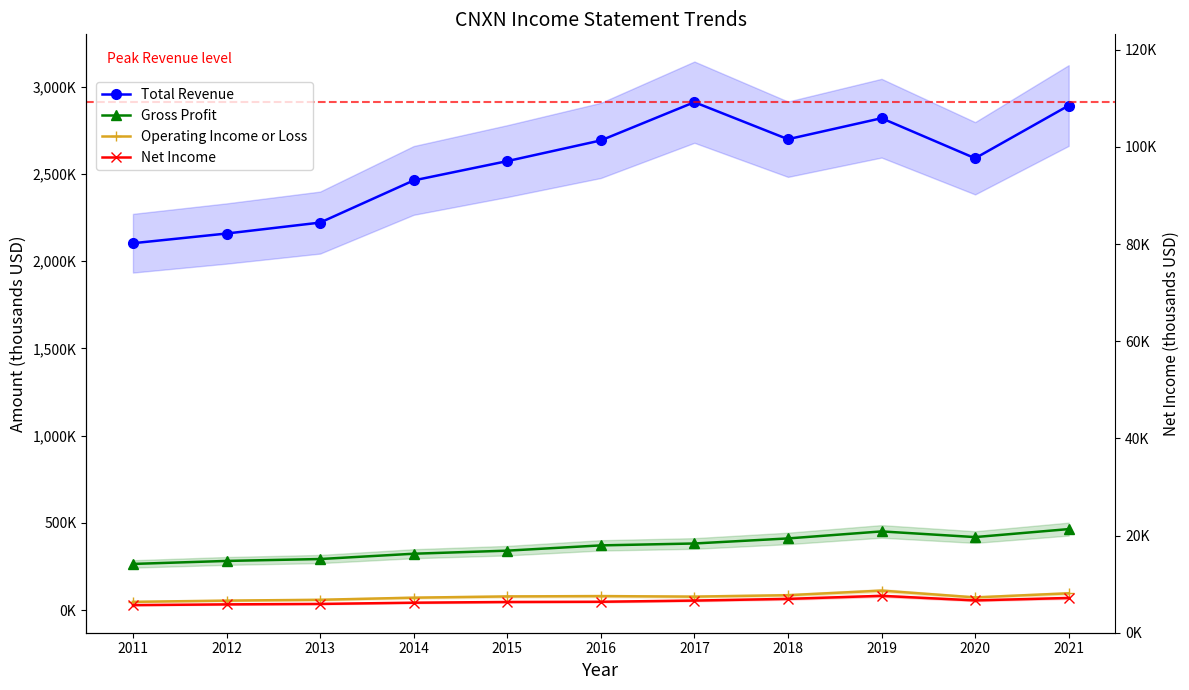

Which category has the lowest value in the Operating Income or Loss series?

2011